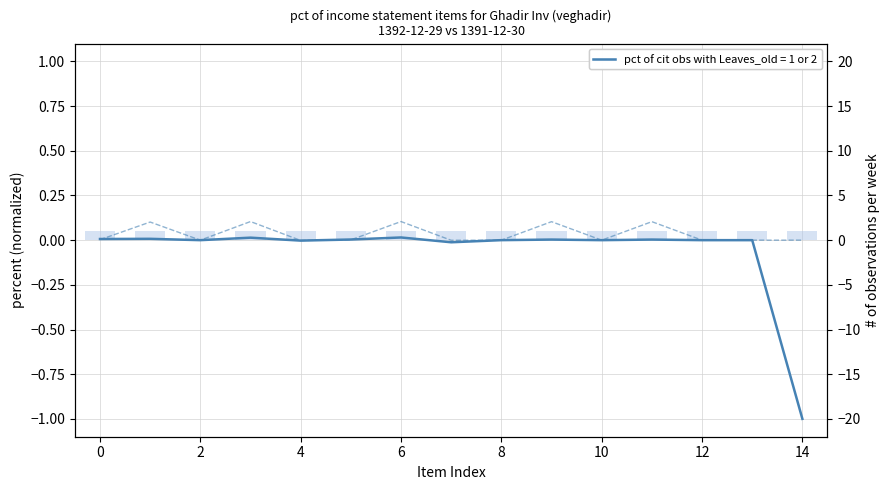

Does the chart contain any negative values?

Yes